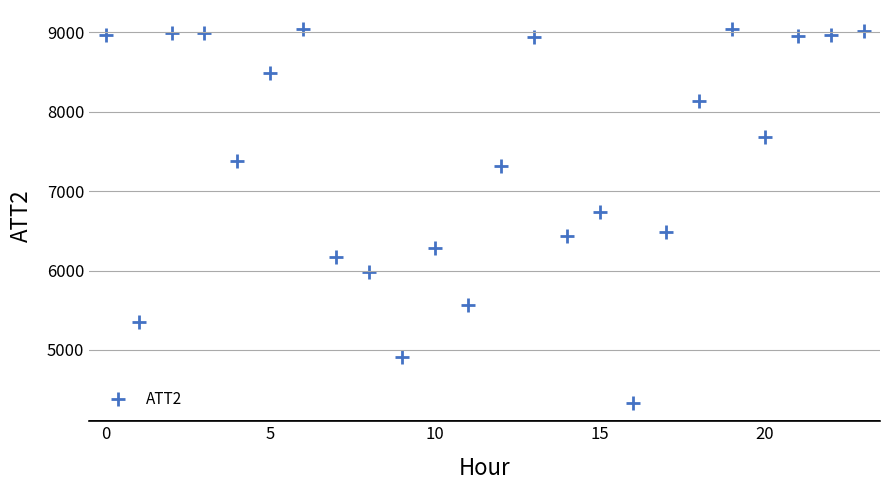

What is the range of Y values (max minus min)?

4710.0